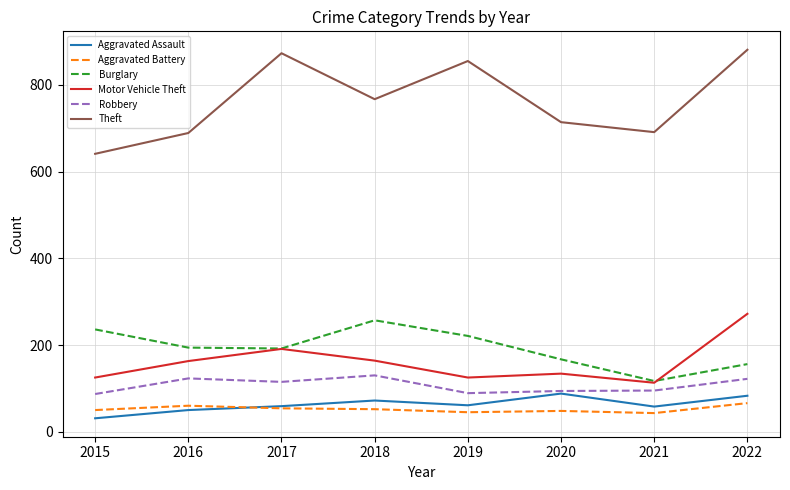

What is the total value across all series at 2018?

1442